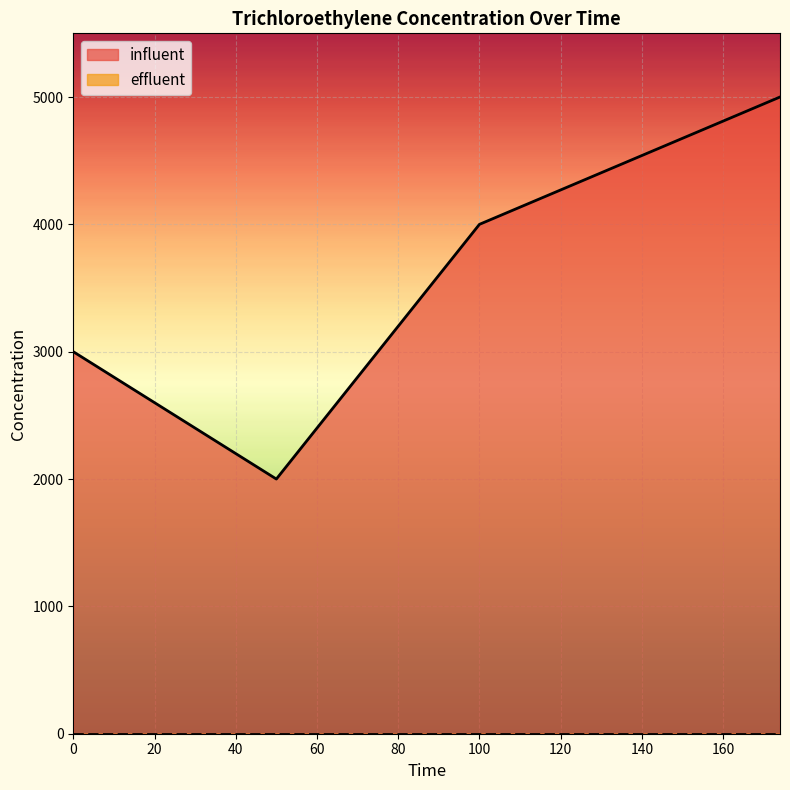

What is the ratio of the value at 174 to the value at 50?

2.5